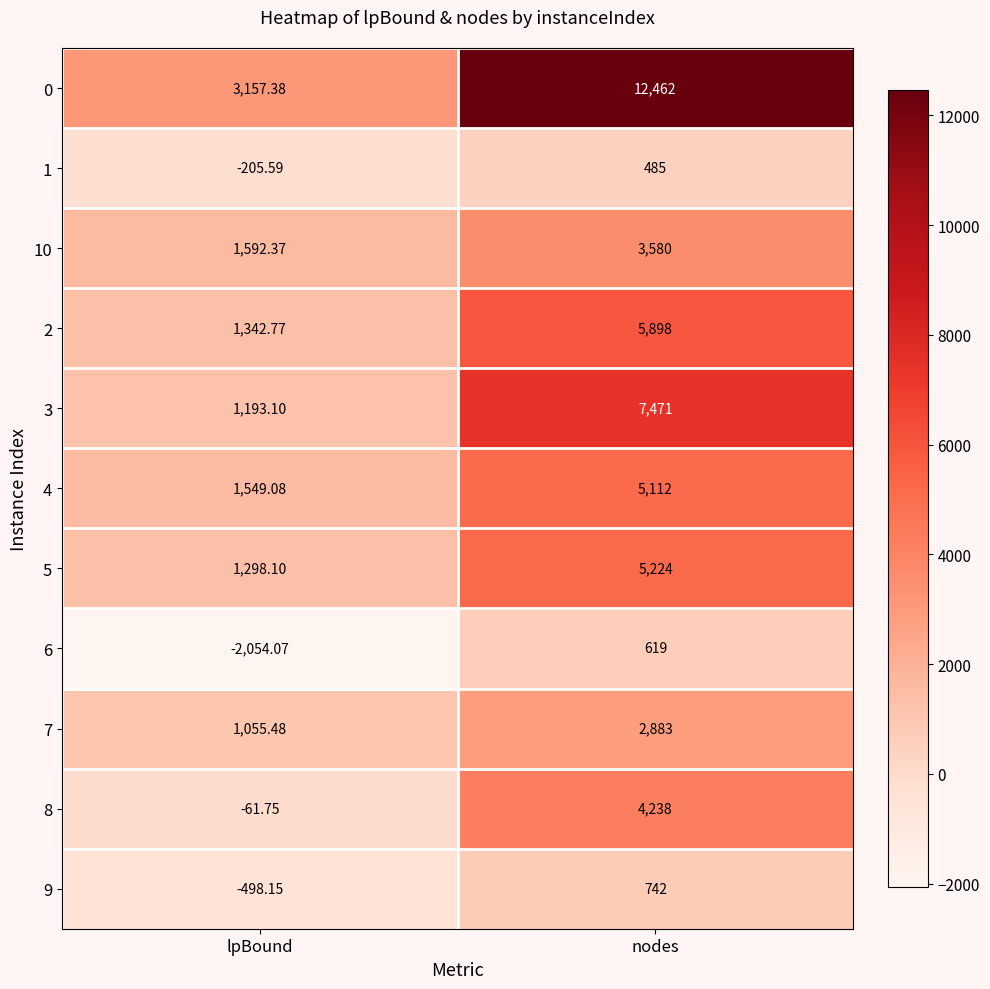

At which category does the chart reach its minimum across all series?

lpBound